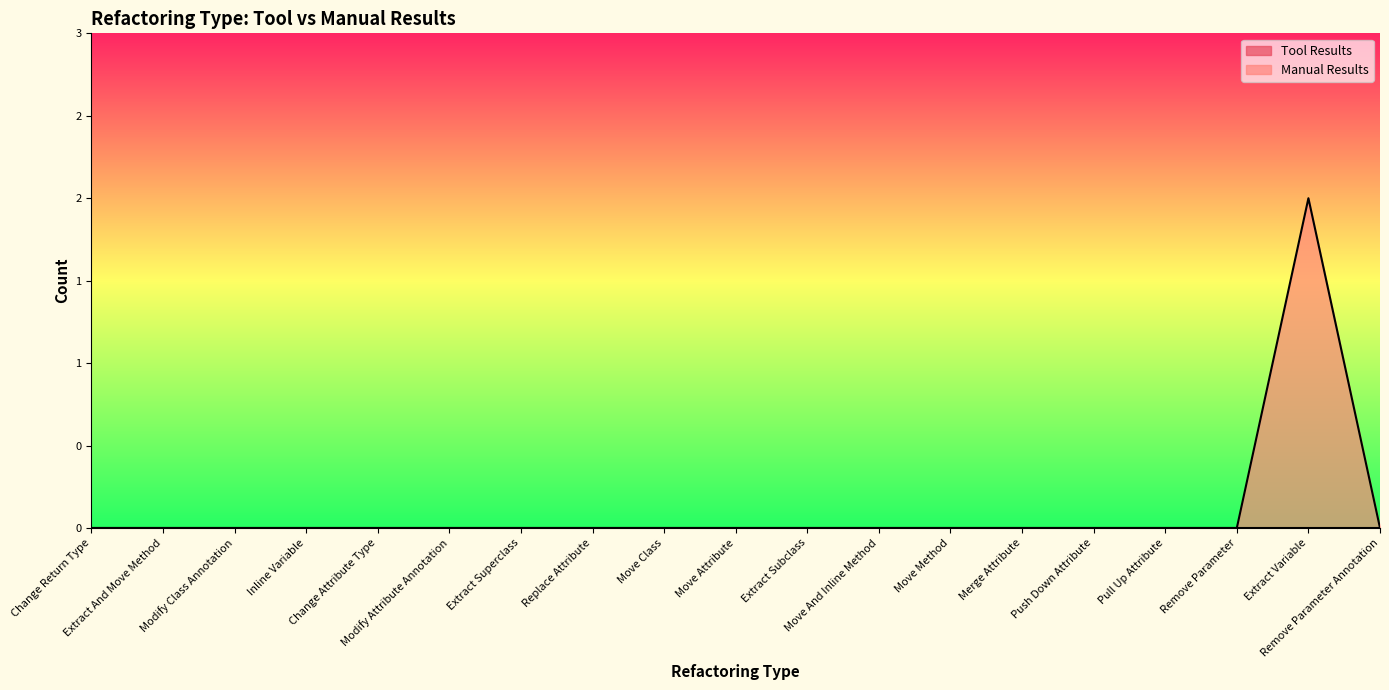

How many data points are above 0?

1